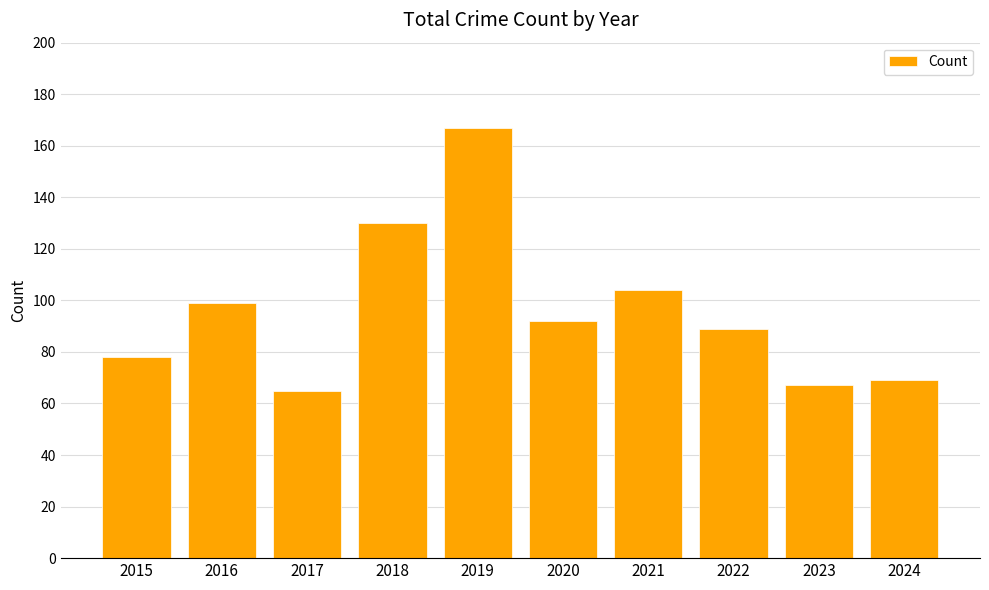

What is the ratio of the value at 2017 to the value at 2015?

0.8